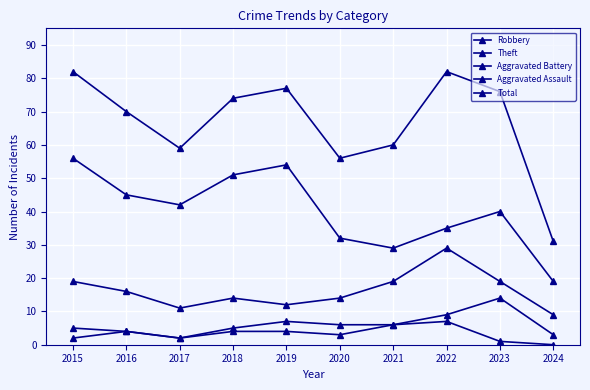

Is this an area chart (filled region under the line)?

No